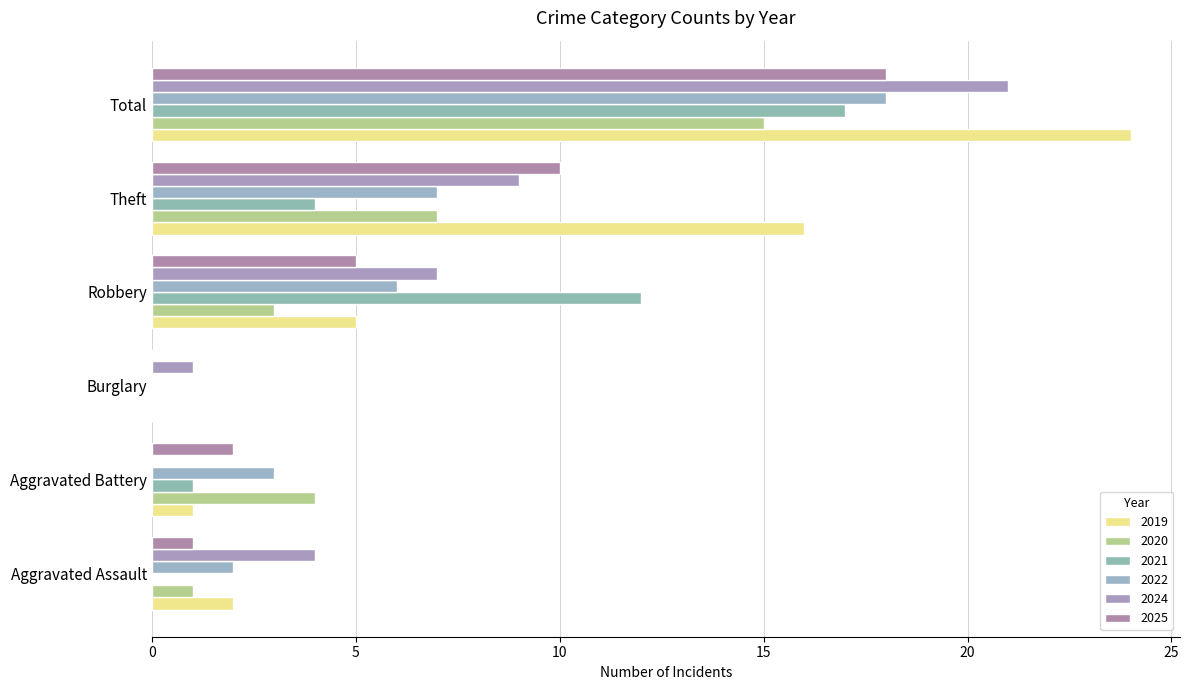

Between Total and Theft, which is larger?

Total